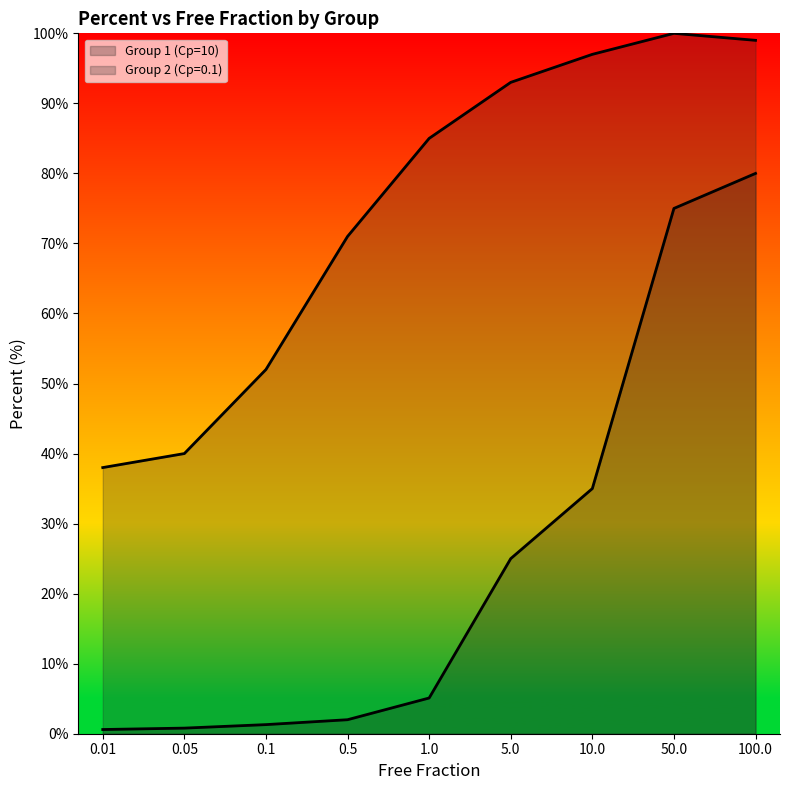

How many values in the Group 1 (Cp=10) series exceed 5?

5